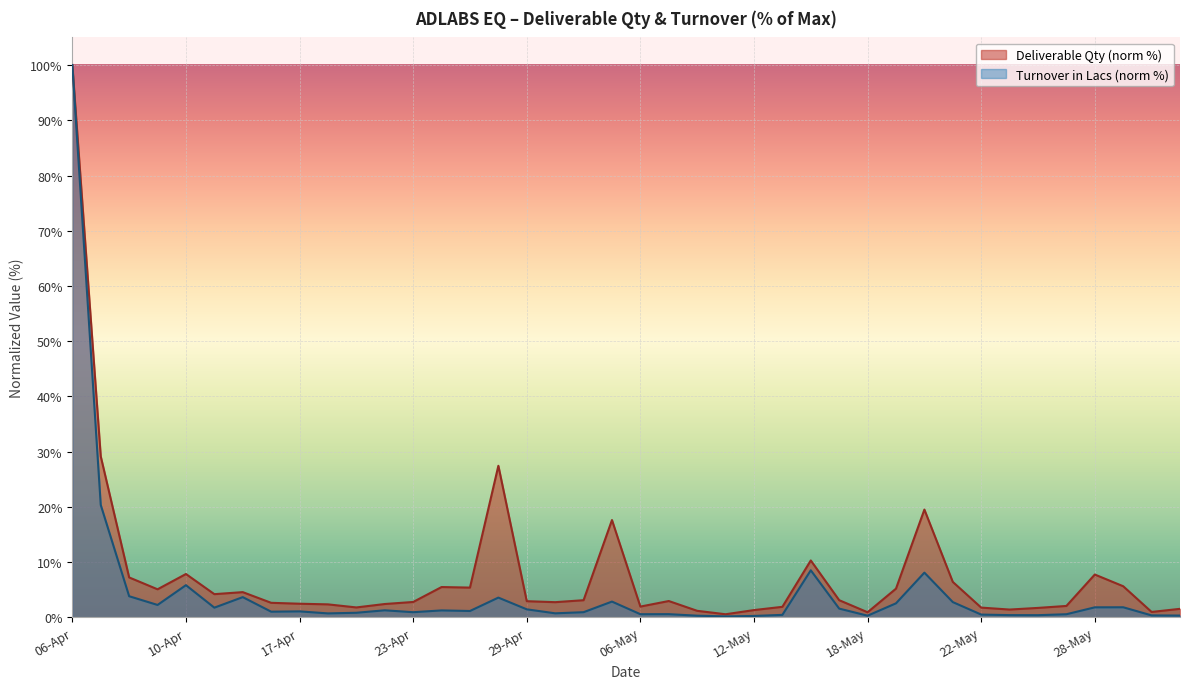

True or false: Deliverable Qty and Turnover in Lacs cross at least once.

False